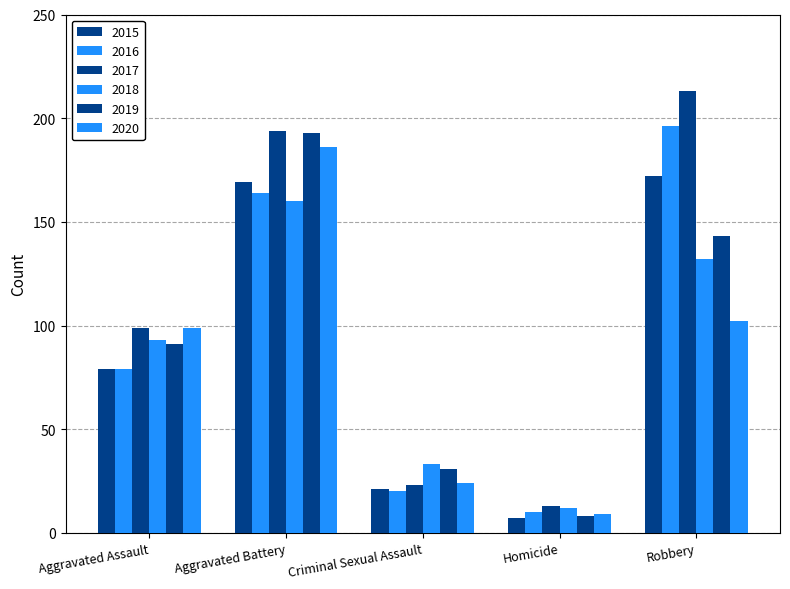

How many data points in 2015 are less than 79?

2